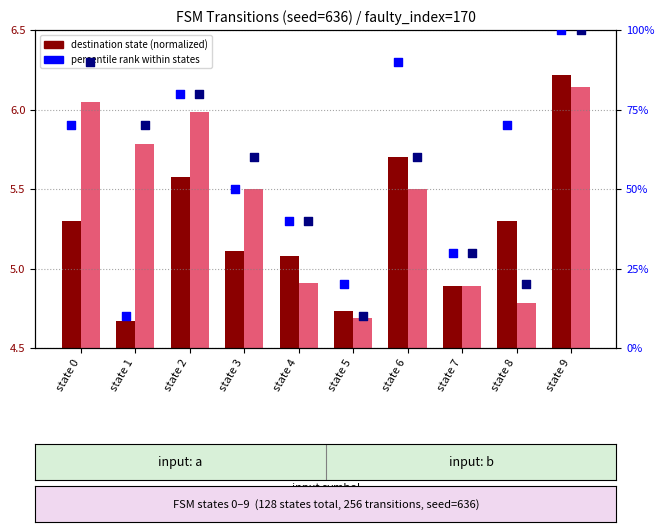

What is the total value across all series at state 1?

90.5